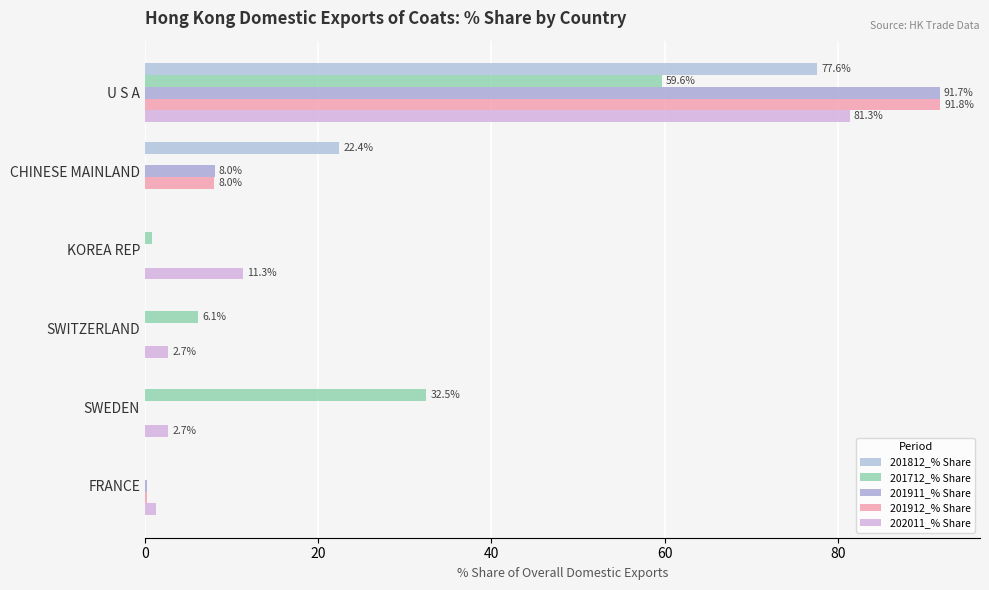

How many data points does each series have?

6